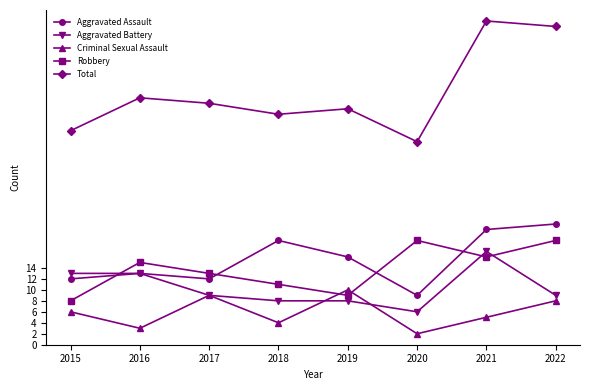

What is the sum of the Aggravated Battery values at 2019 and 2021?

25